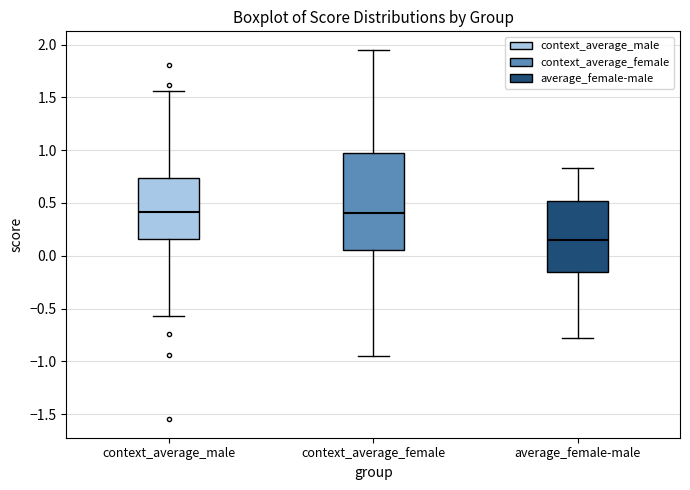

Reading left to right, transcribe this box plot: for each box, give where its median line is, the range the box spans, and where its two whiskers end, as read against the y-axis. The values are not printed on the chart, so give them approximately, as read against the axis.

context_average_male: median 0.40, box 0.15 to 0.75, whiskers -0.55 to 1.55
context_average_female: median 0.40, box 0.05 to 1.00, whiskers -0.95 to 1.95
average_female-male: median 0.15, box -0.15 to 0.50, whiskers -0.80 to 0.85